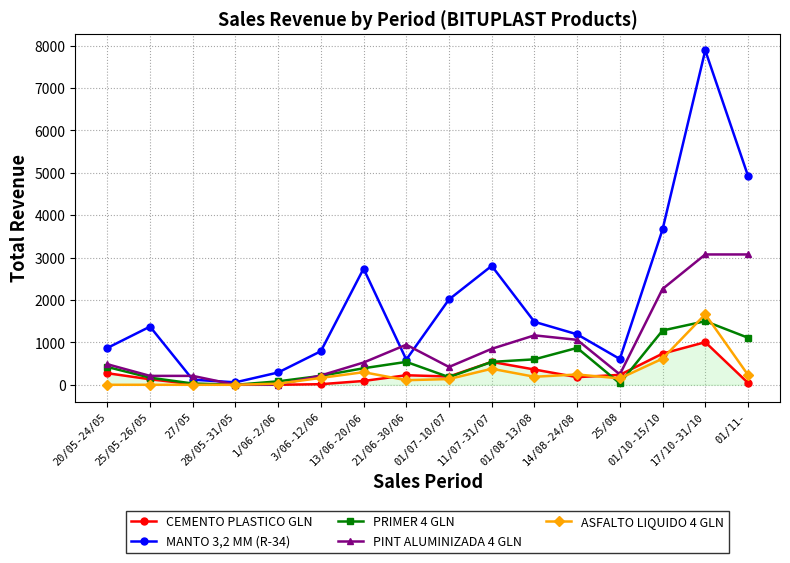

The value of PINT ALUMINIZADA 4 GLN at 01/07-10/07 is 420. True or false?

True